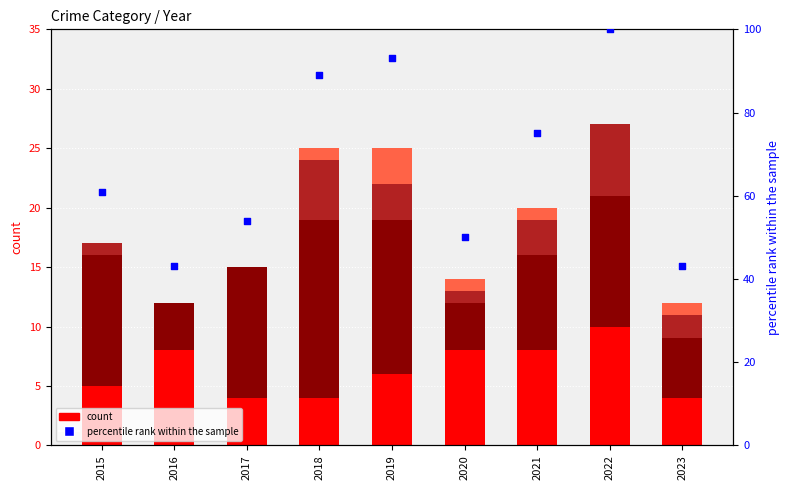

At which category is the sum across all series the highest?

2022